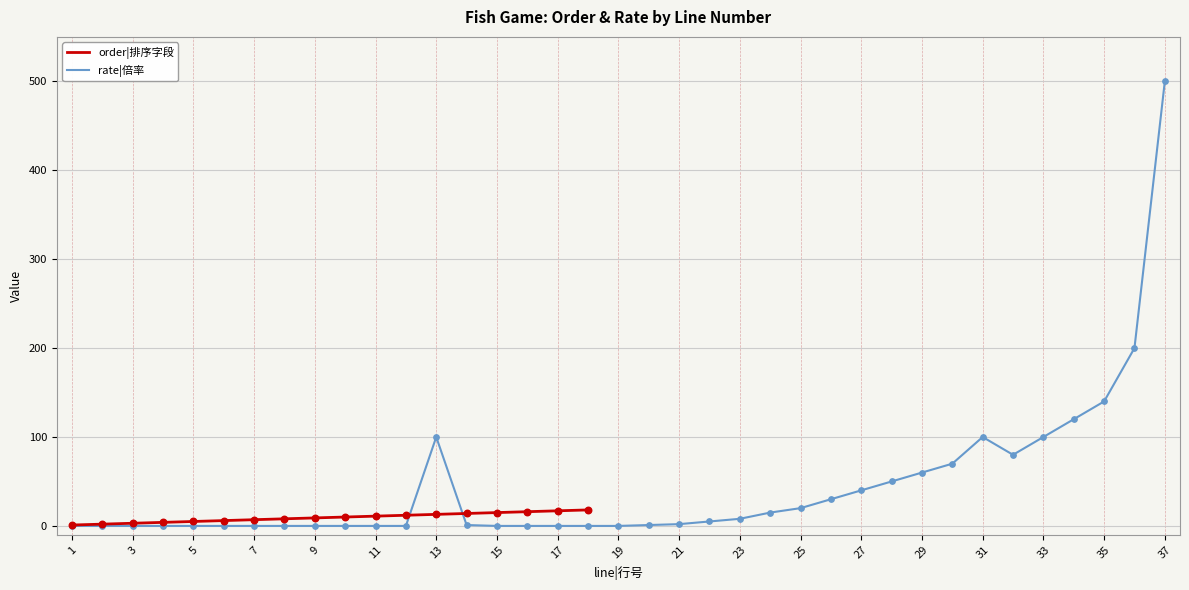

Which series has the widest spread of Y values?

rate|倍率